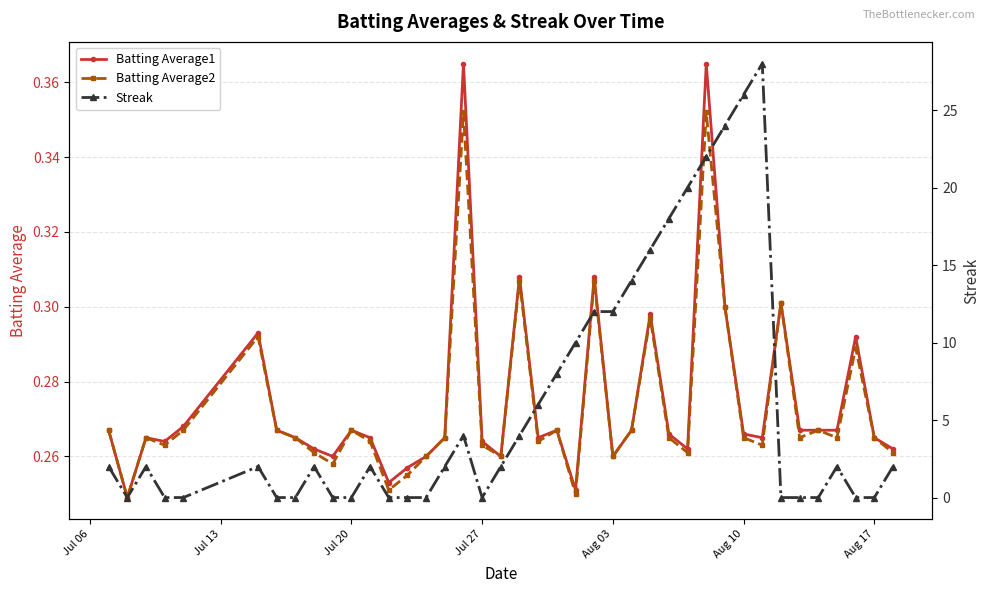

Is it true that Batting Average1 equals 0.4 at Aug 17?

False